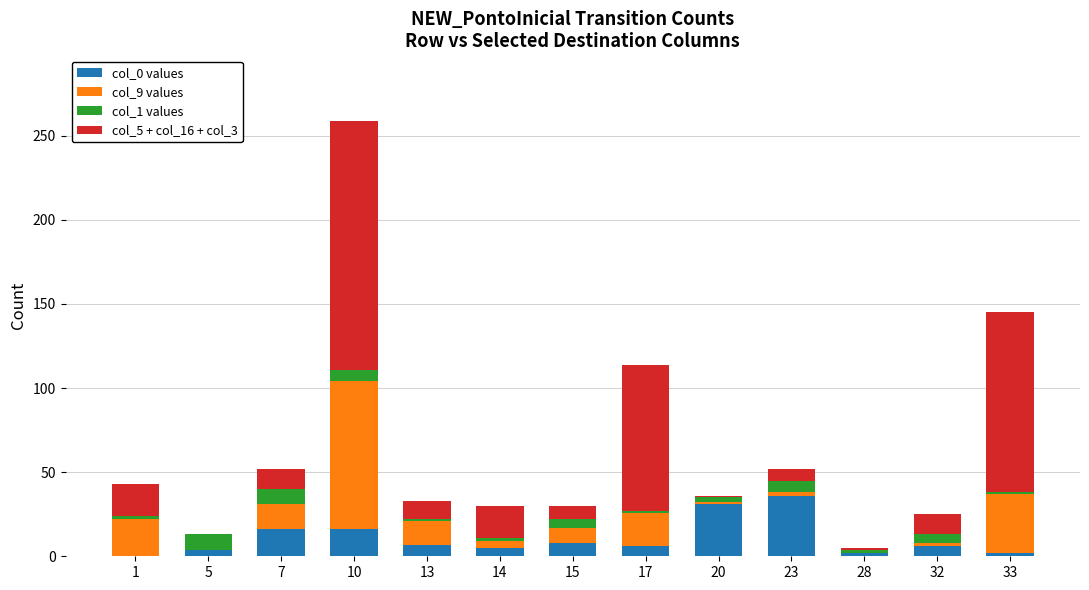

Is it true that col_0 values equals 16 at 10?

True